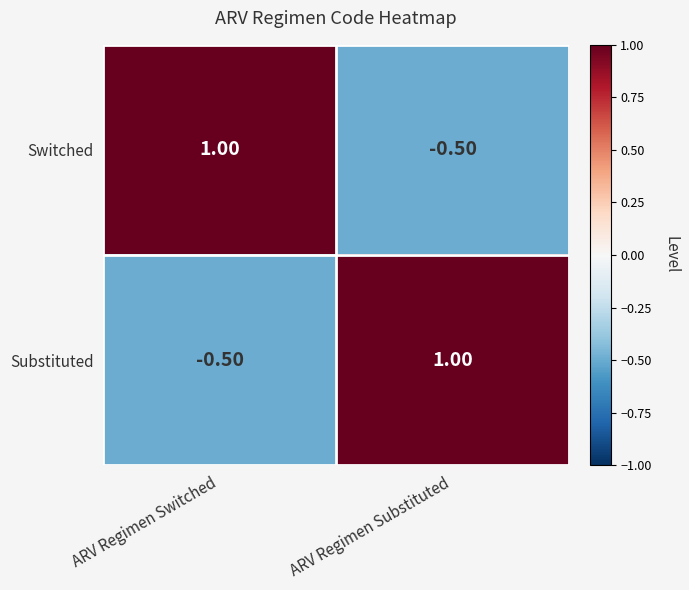

Where is Substituted nearest to the value 0?

ARV Regimen Switched